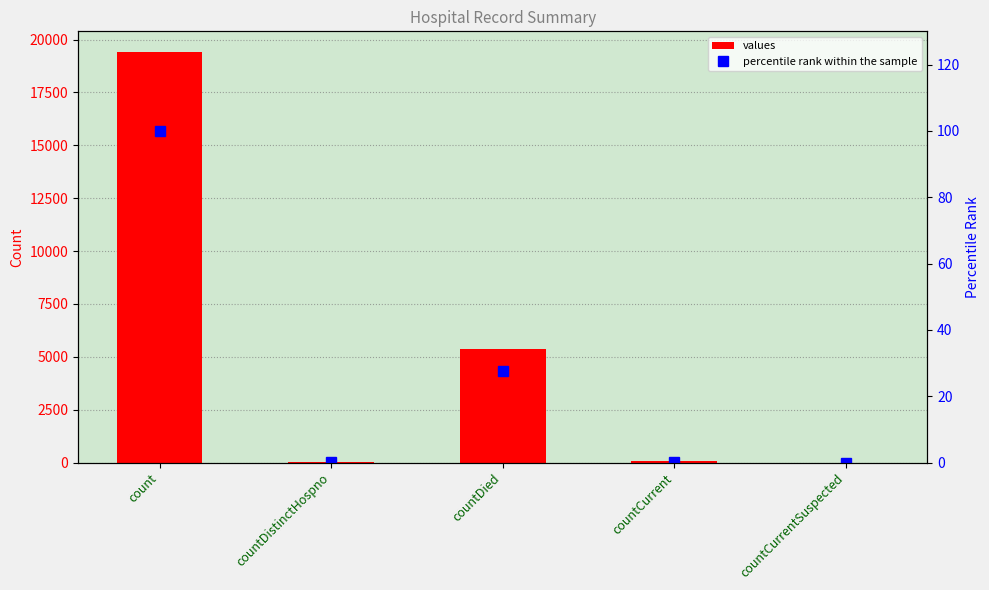

Between count and countCurrentSuspected, which series saw the biggest shift?

values